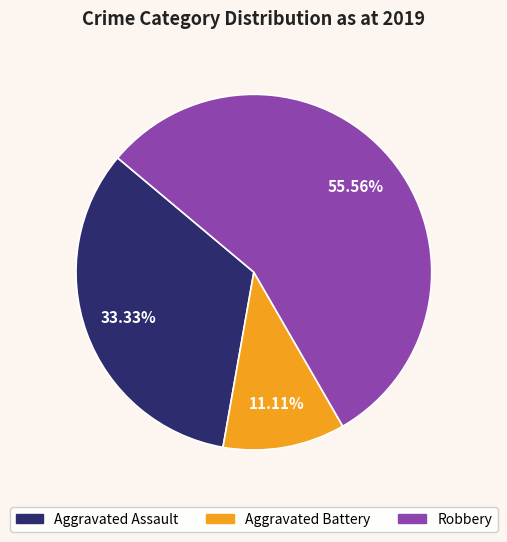

To the nearest percent, what portion does Aggravated Battery represent?

11%